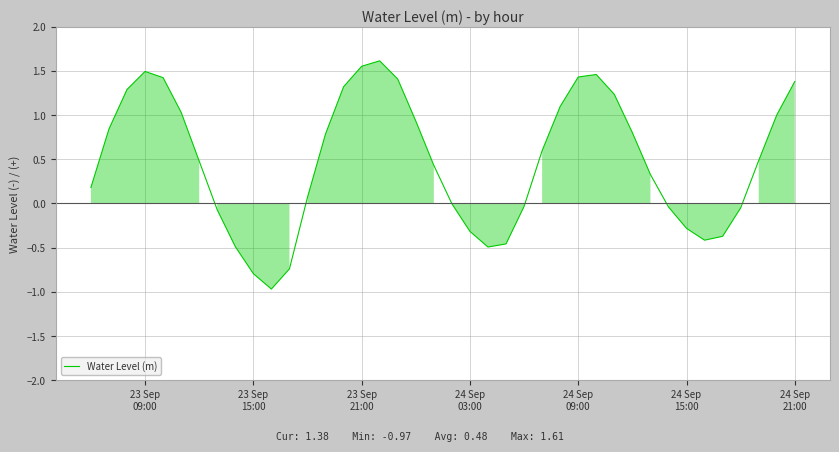

What is the difference between the maximum and minimum values?

2.6